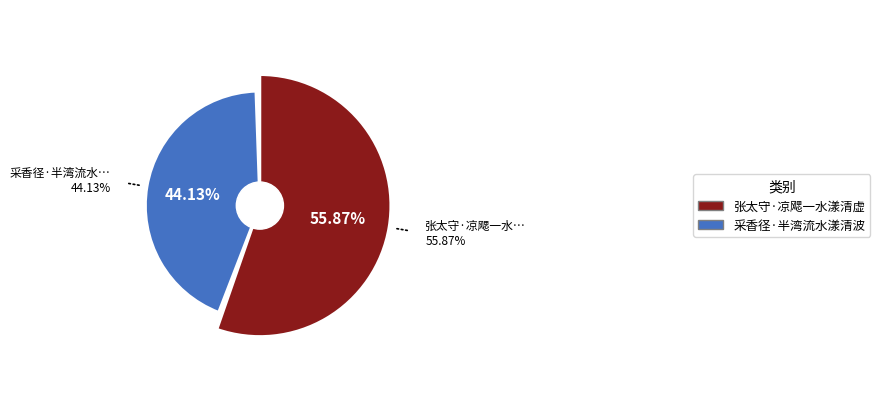

To the nearest percent, what is the difference between the largest and smallest slice percentages?

12%